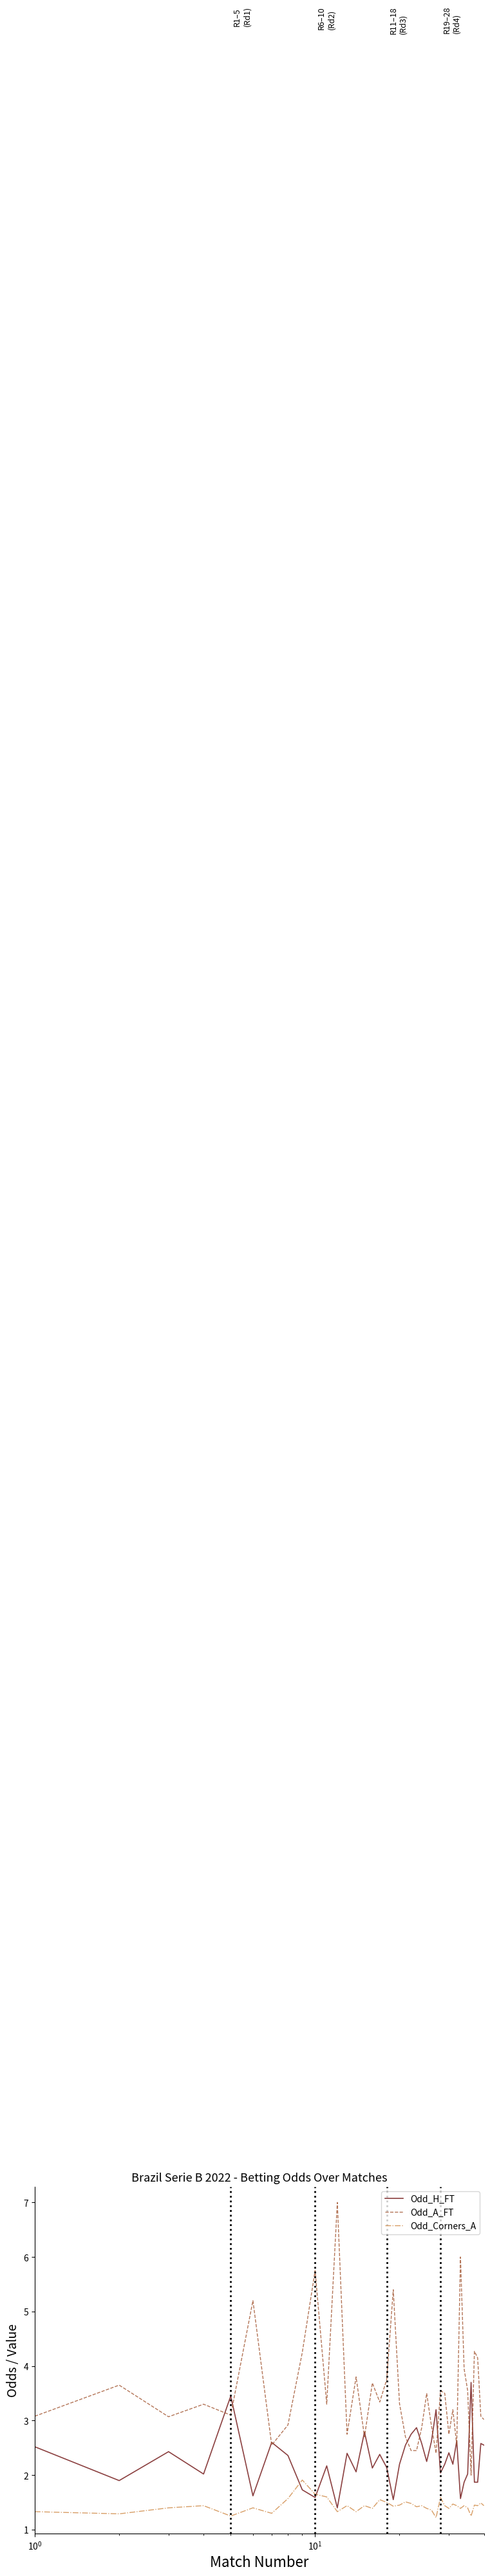

Rank the series by their average value, from lowest to highest.

Odd_Corners_A, Odd_H_FT, Odd_A_FT